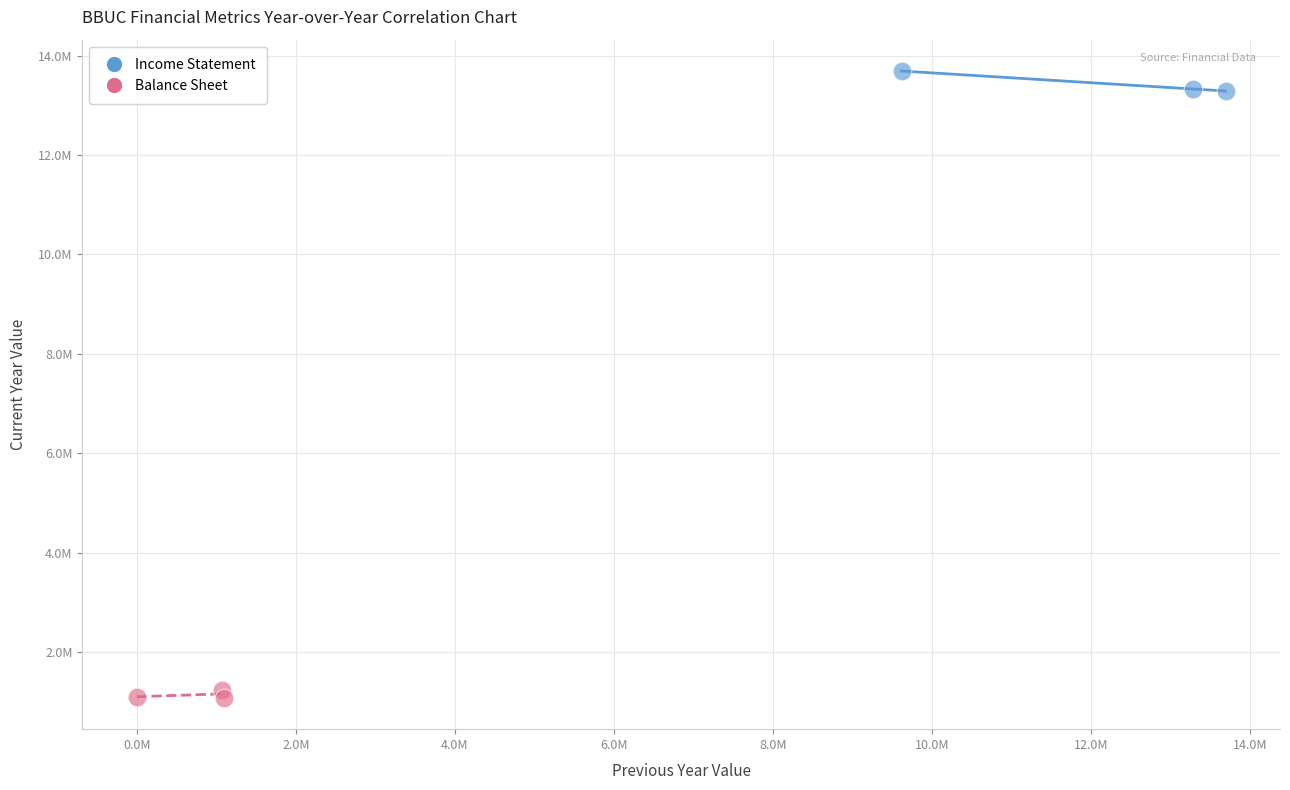

Which series has the largest Y range (max minus min)?

Income Statement